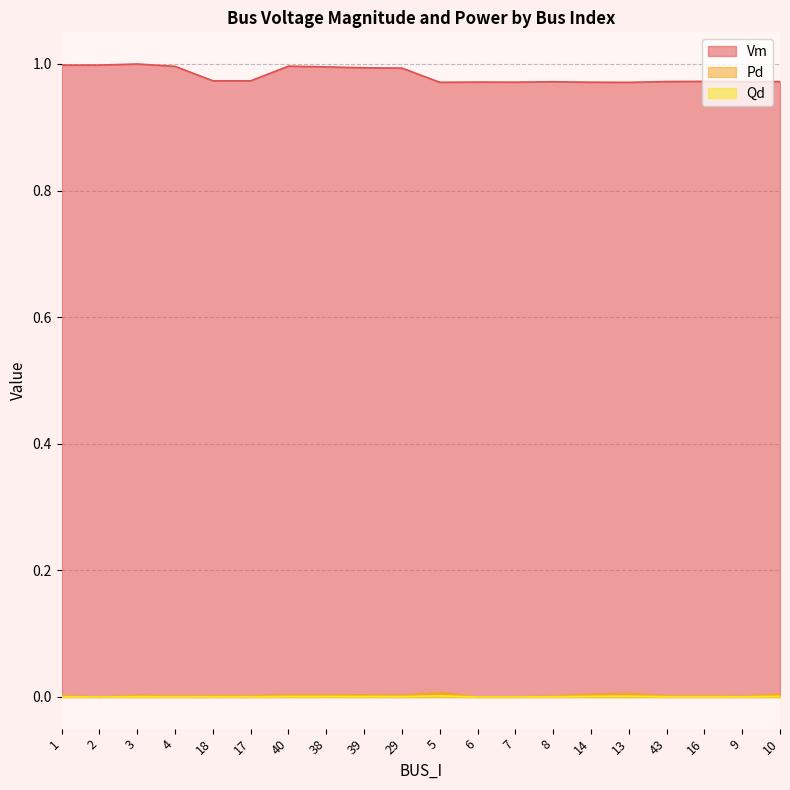

True or false: Pd has more than 1 points higher than both neighbors.

True